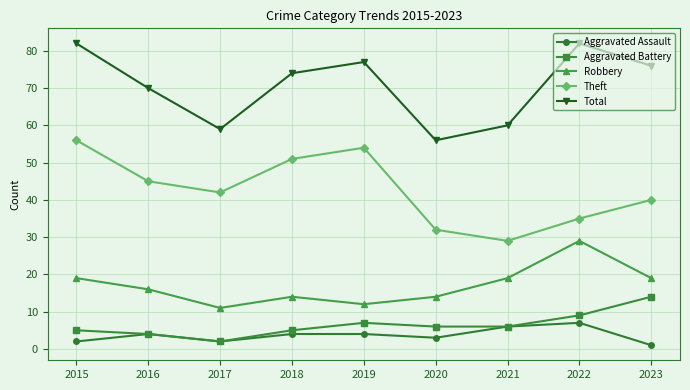

How many lines are shown in the chart?

5